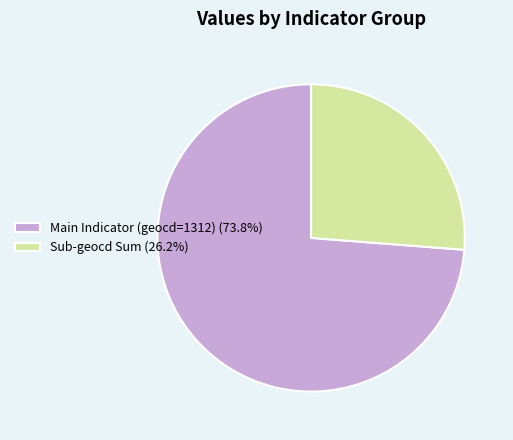

What is the ratio of the value at Main Indicator (geocd=1312) (73.8%) to the value at Sub-geocd Sum (26.2%)?

2.8